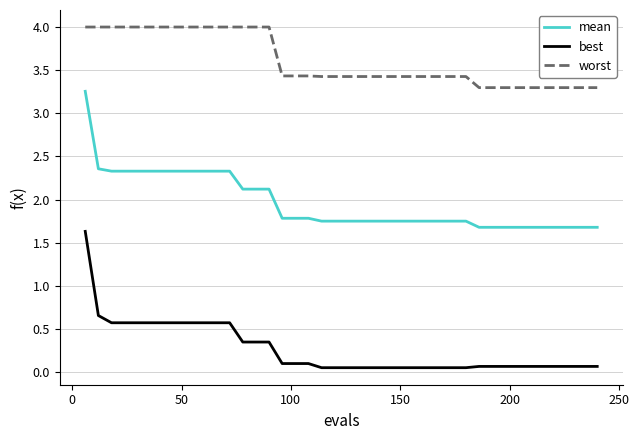

What is the greatest value displayed?

4.0